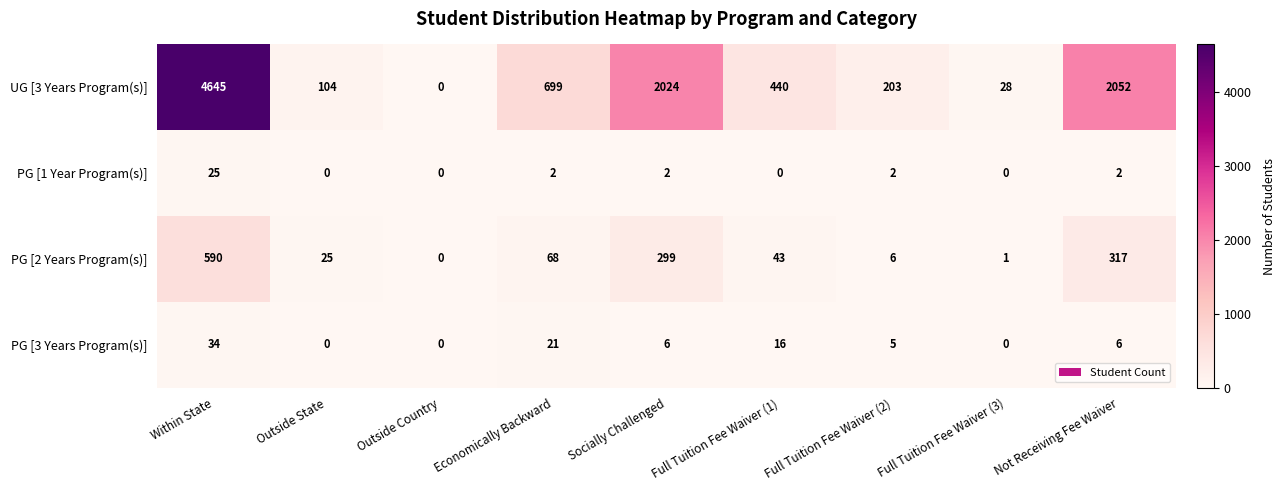

Between Within State and Full Tuition Fee Waiver (1), which series saw the biggest shift?

UG [3 Years Program(s)]